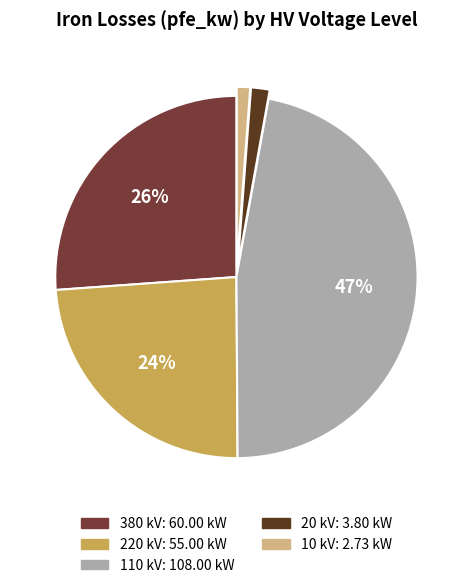

To the nearest percent, what is the average slice percentage?

20%